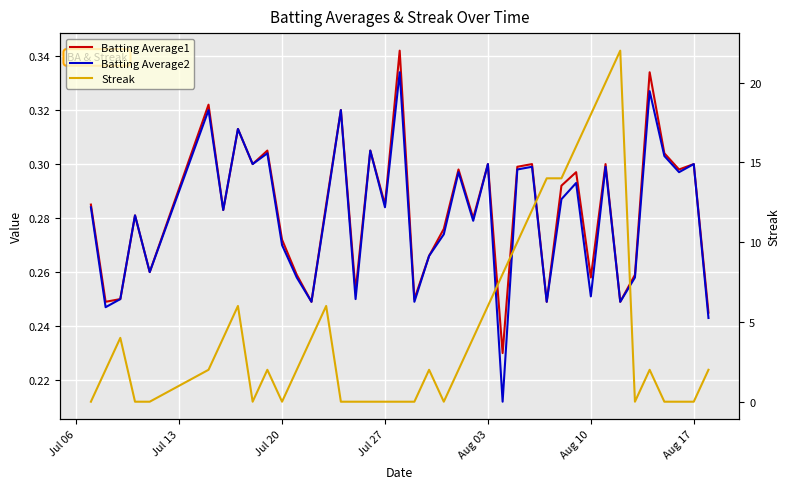

What is the difference between the second highest and minimum values in the Batting Average2 series?

0.1